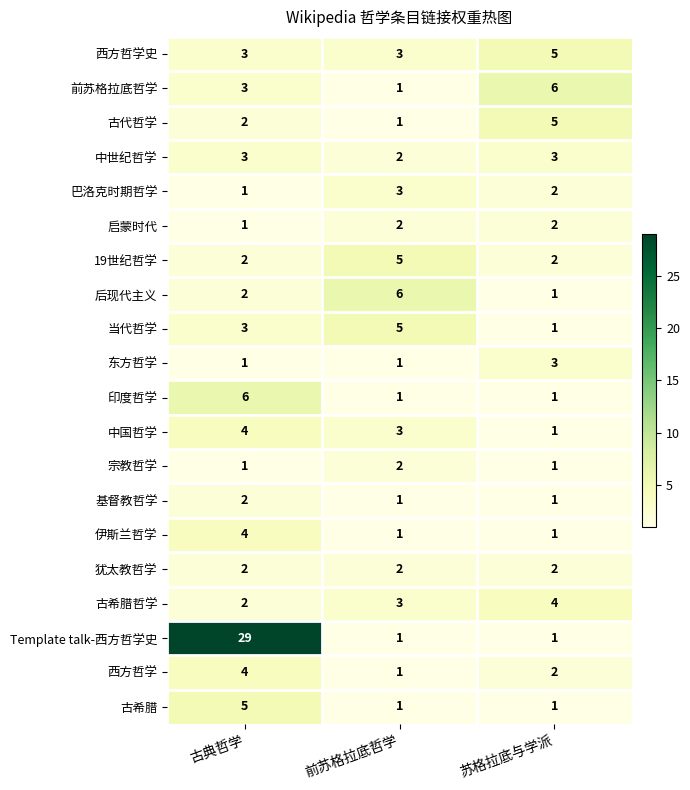

What is the highest value of the 古代哲学 series?

5